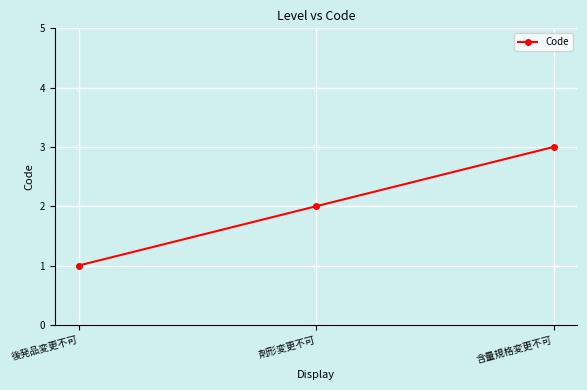

What is the maximum value shown in the chart?

3